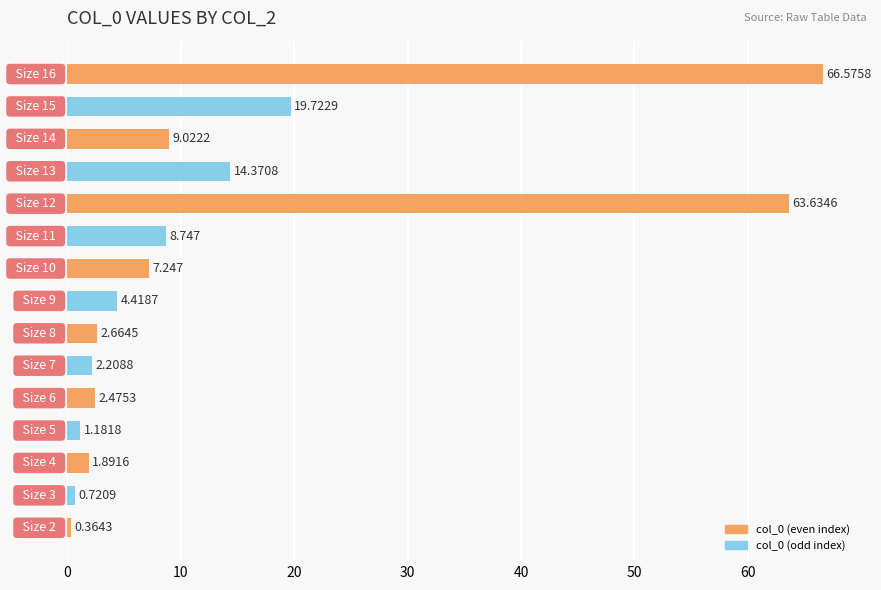

What is the difference between the second highest and second lowest values?

62.9